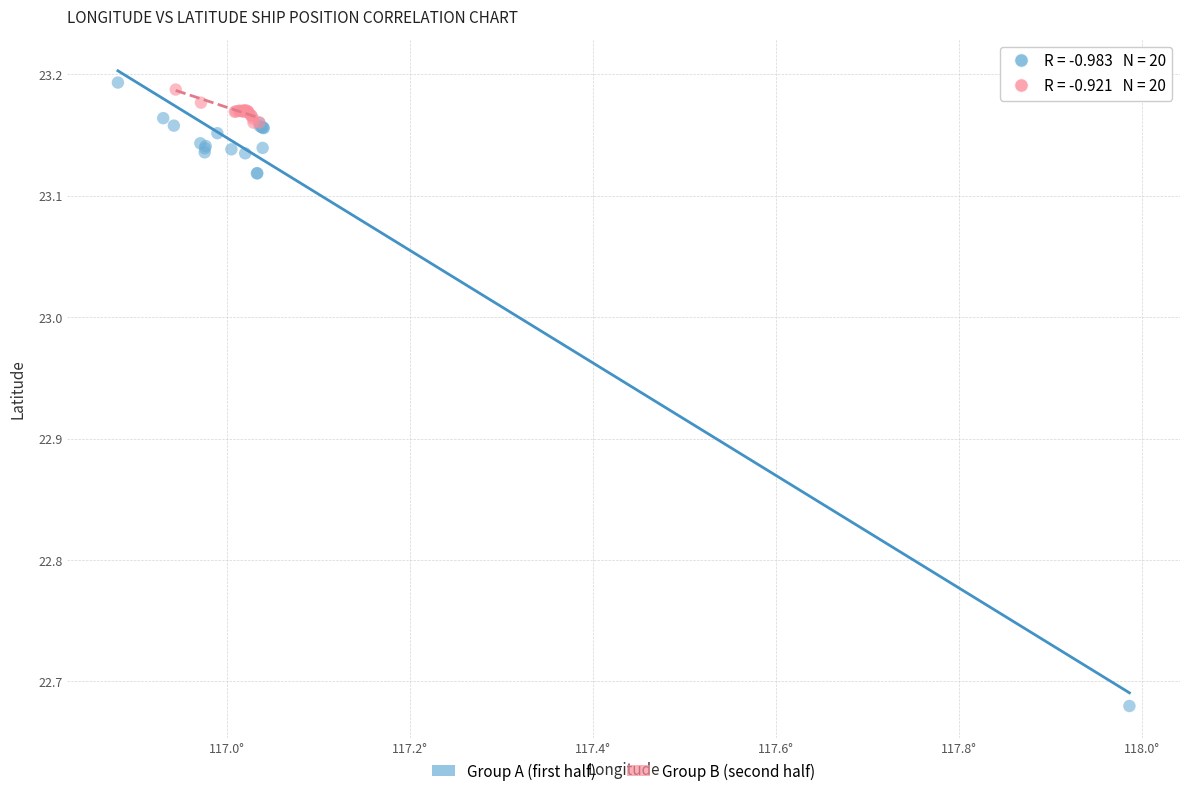

What are all the series names shown in the legend?

Group A (first half), Group B (second half)